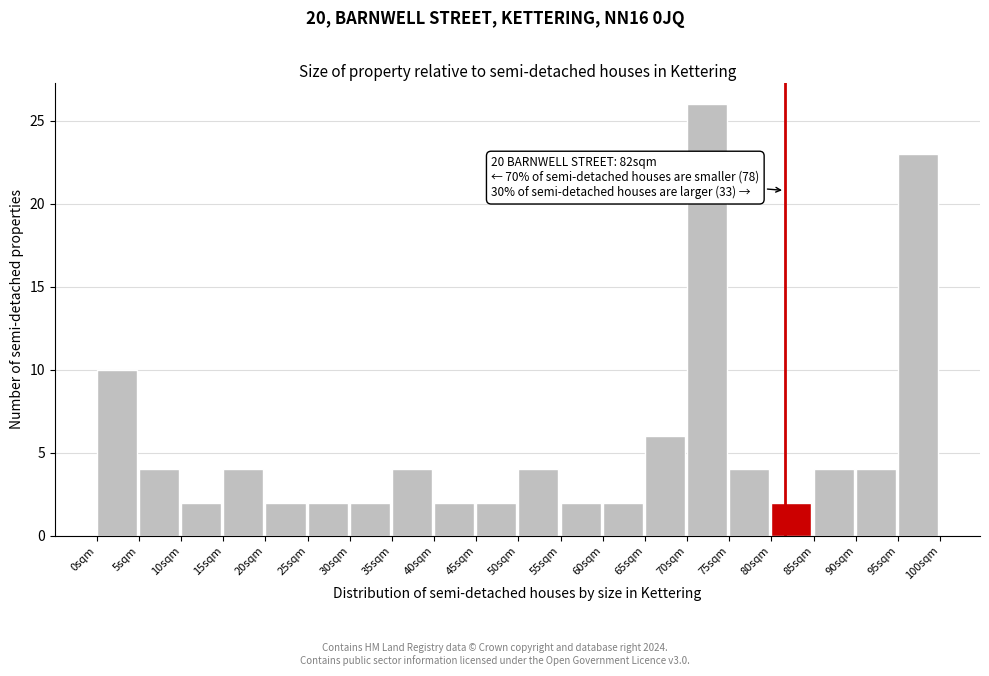

Over which range of the x-axis is the bar tallest?

70 to 75